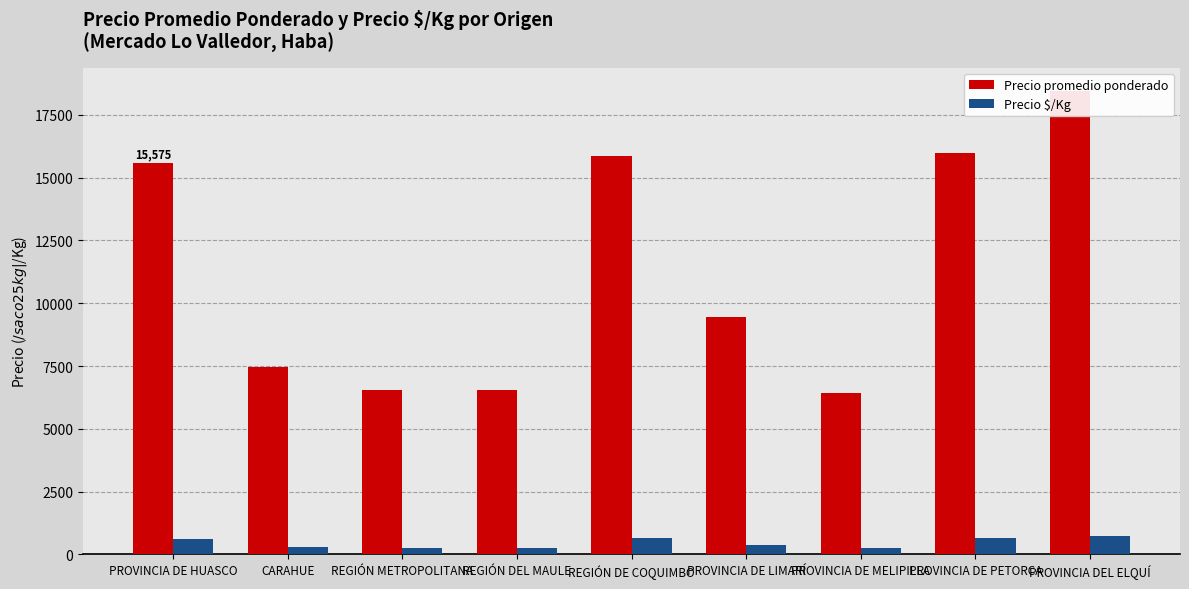

How many data points in Precio $/Kg are above 378?

4